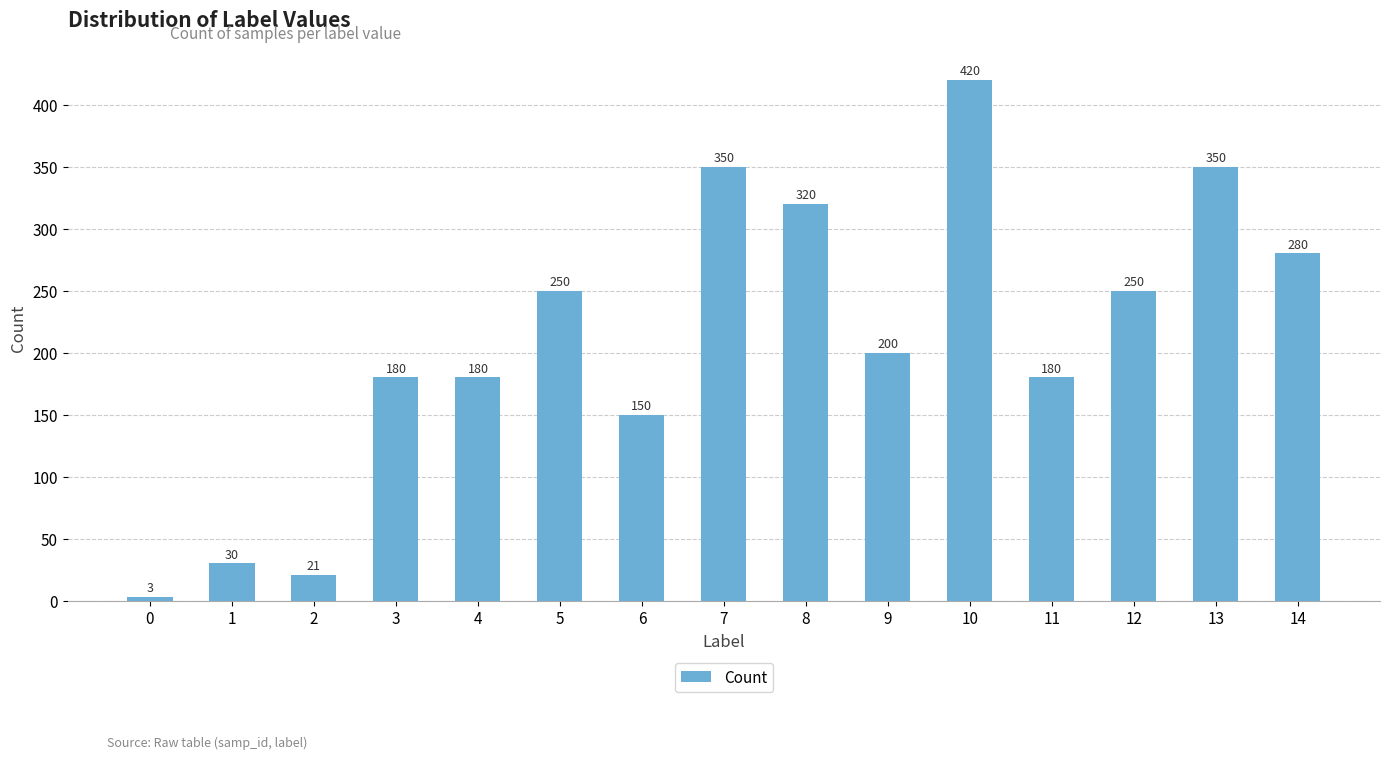

What is the maximum value shown in the chart?

420